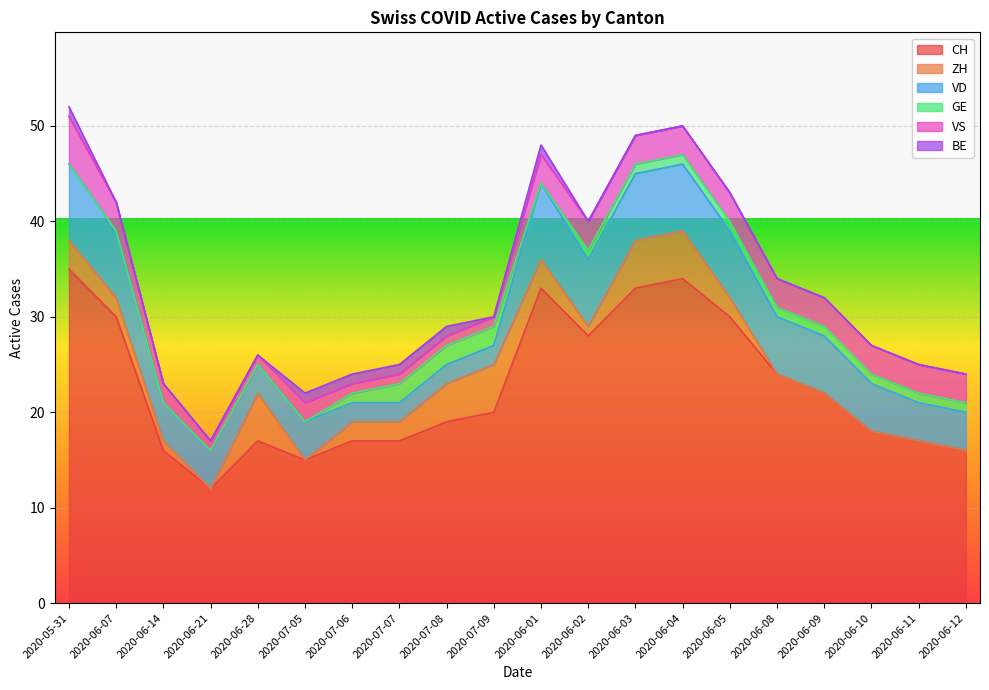

What is the total value across all series at 2020-06-04?

50